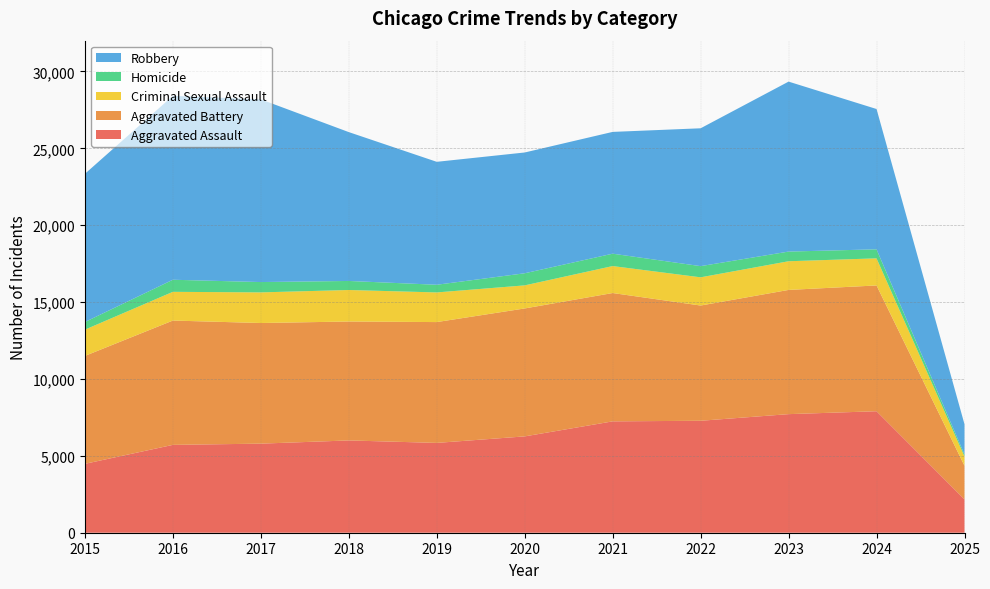

Reading left to right, extract all data points from this chart.

Aggravated Assault: 2015=4480	2016=5713	2017=5793	2018=6002	2019=5841	2020=6265	2021=7242	2022=7281	2023=7712	2024=7901	2025=2170
Aggravated Battery: 2015=7018	2016=8085	2017=7845	2018=7734	2019=7858	2020=8320	2021=8346	2022=7494	2023=8078	2024=8180	2025=2182
Criminal Sexual Assault: 2015=1708	2016=1868	2017=1992	2018=2049	2019=1928	2020=1501	2021=1754	2022=1835	2023=1865	2024=1763	2025=605
Homicide: 2015=496	2016=786	2017=672	2018=588	2019=499	2020=787	2021=805	2022=727	2023=629	2024=587	2025=125
Robbery: 2015=9638	2016=11960	2017=11881	2018=9681	2019=7995	2020=7855	2021=7920	2022=8965	2023=11053	2024=9124	2025=1972